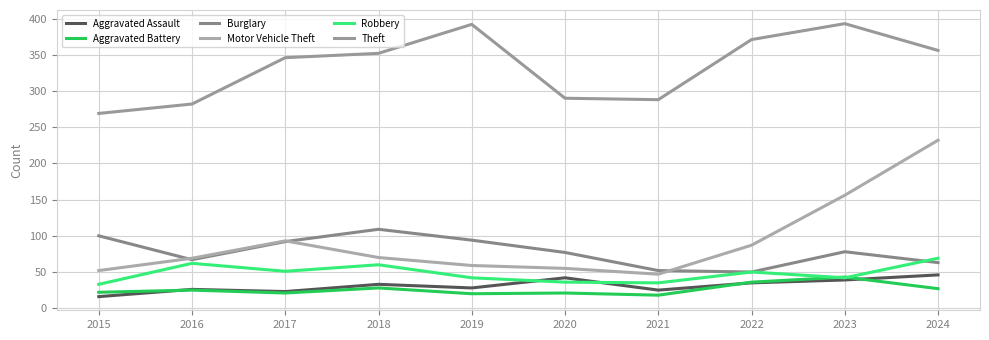

Which category has the lowest value in the Theft series?

2015